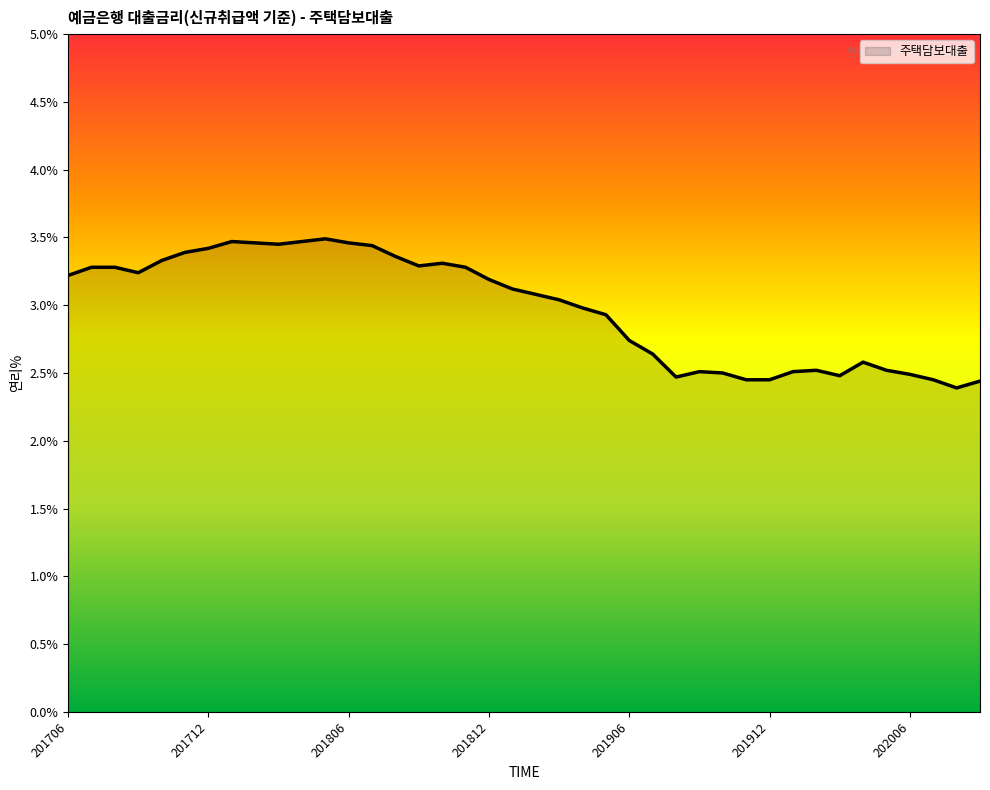

What is the greatest value displayed?

3.5